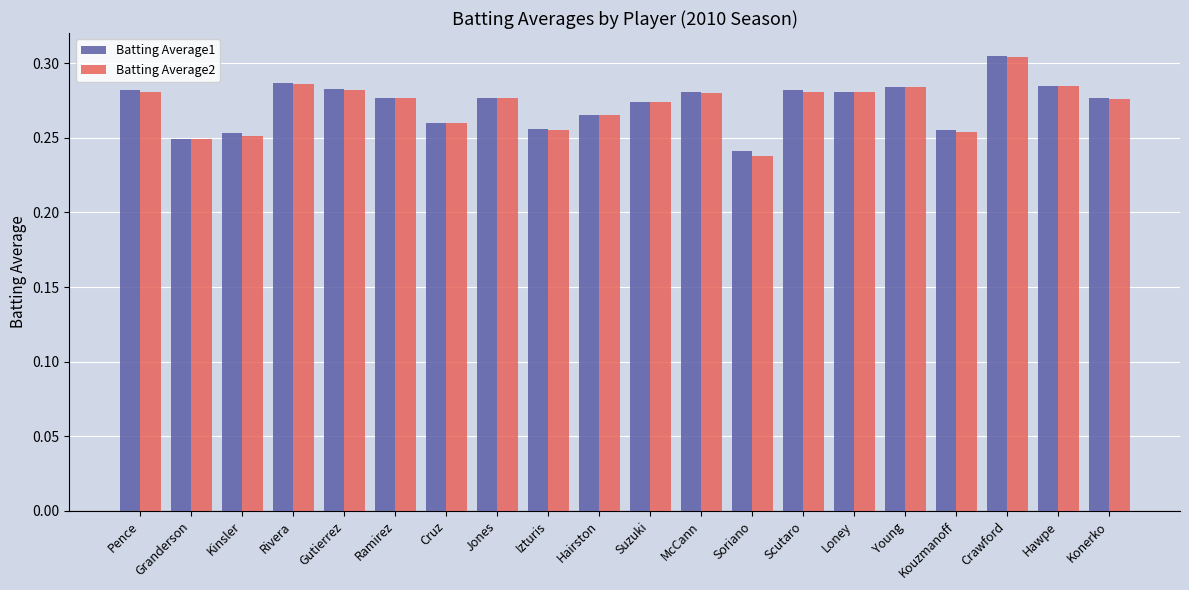

At which category does the chart reach its minimum across all series?

Soriano